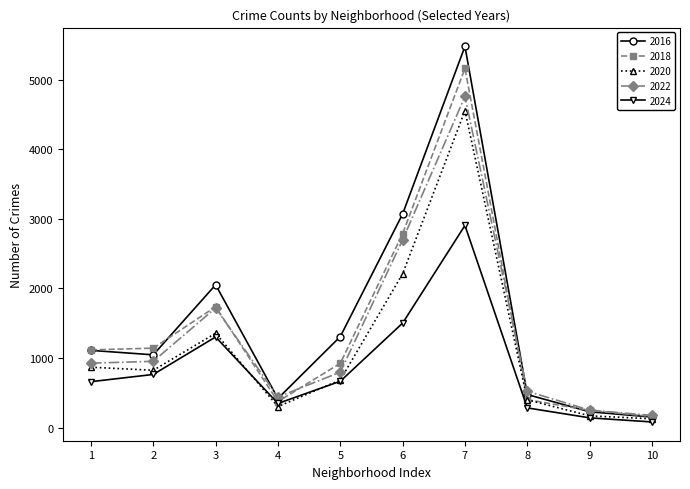

How many lines are shown in the chart?

5